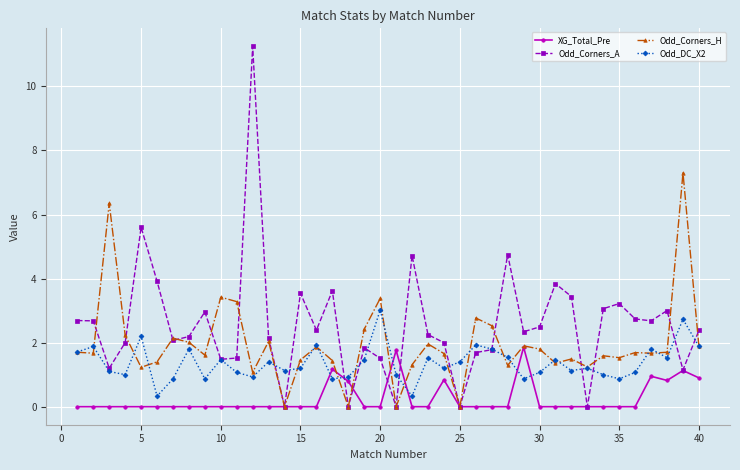

Rank the series by their maximum value, from highest to lowest.

Odd_Corners_A, Odd_Corners_H, Odd_DC_X2, XG_Total_Pre